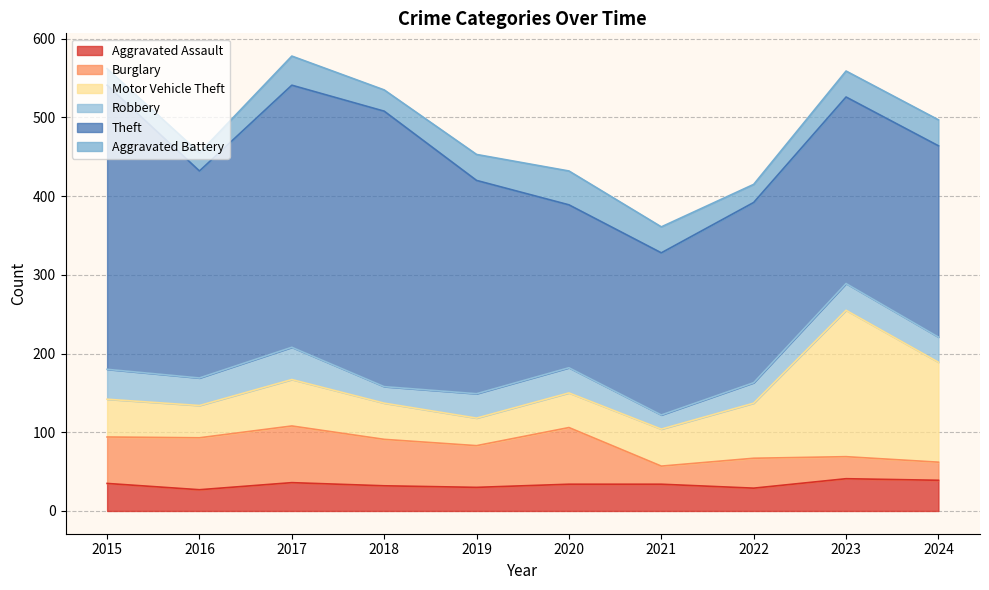

What is the average value of the Burglary series?

49